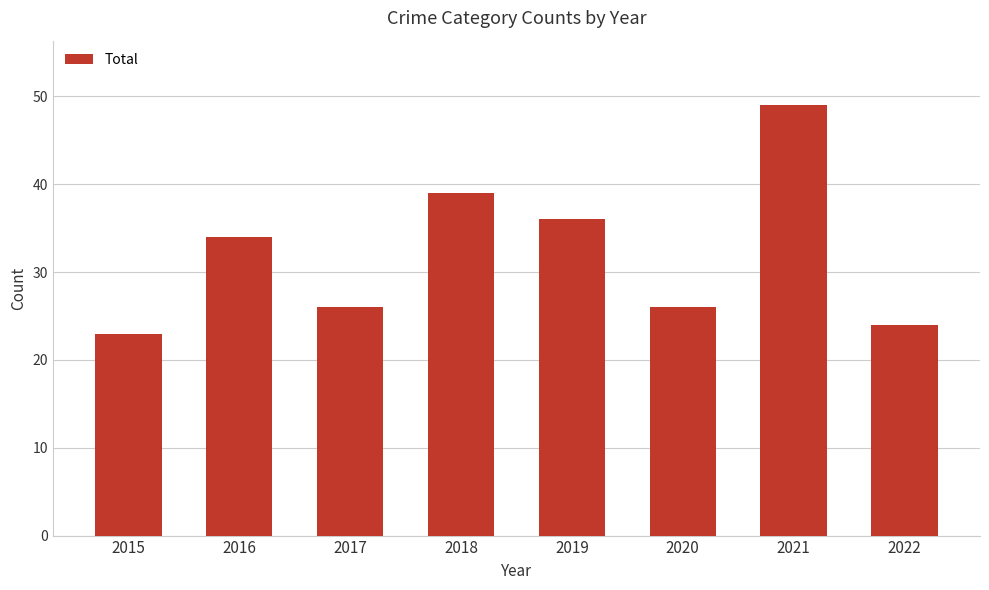

What is the smallest value displayed?

23